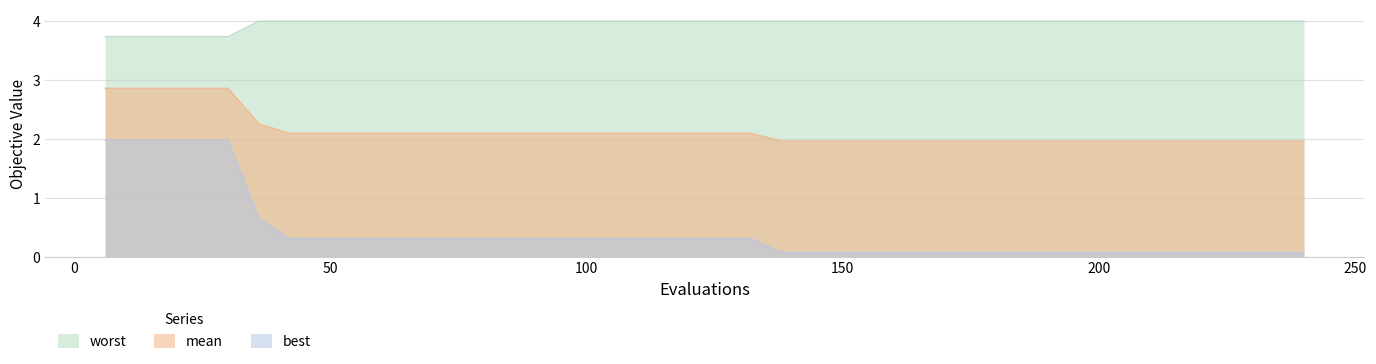

True or false: mean and best cross at least once.

False